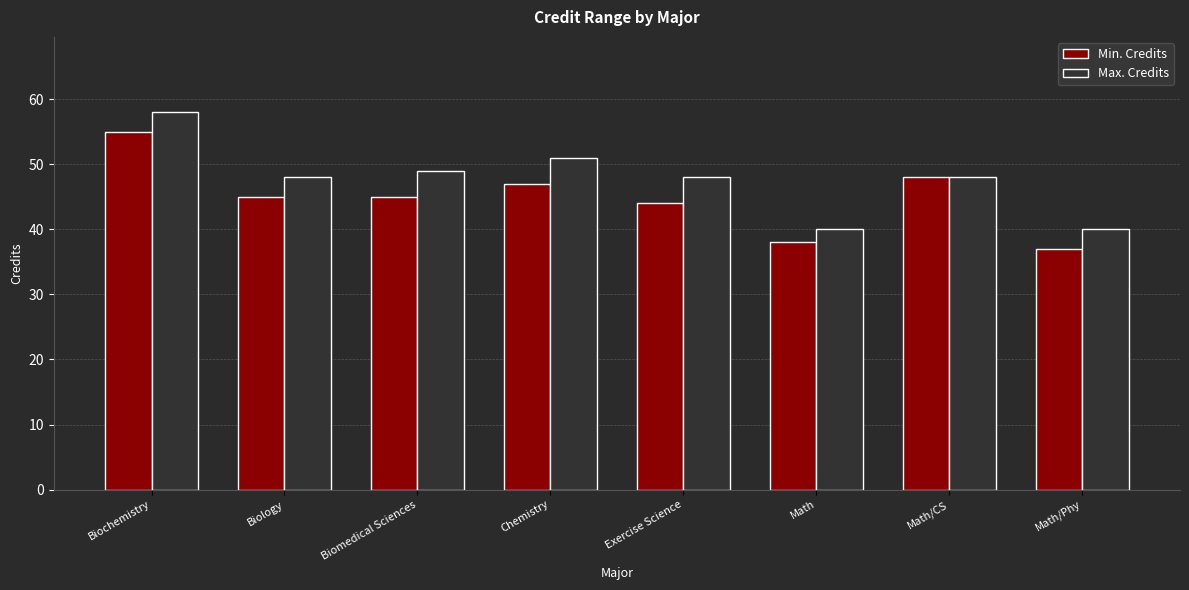

What is the average value of the Max. Credits series?

48